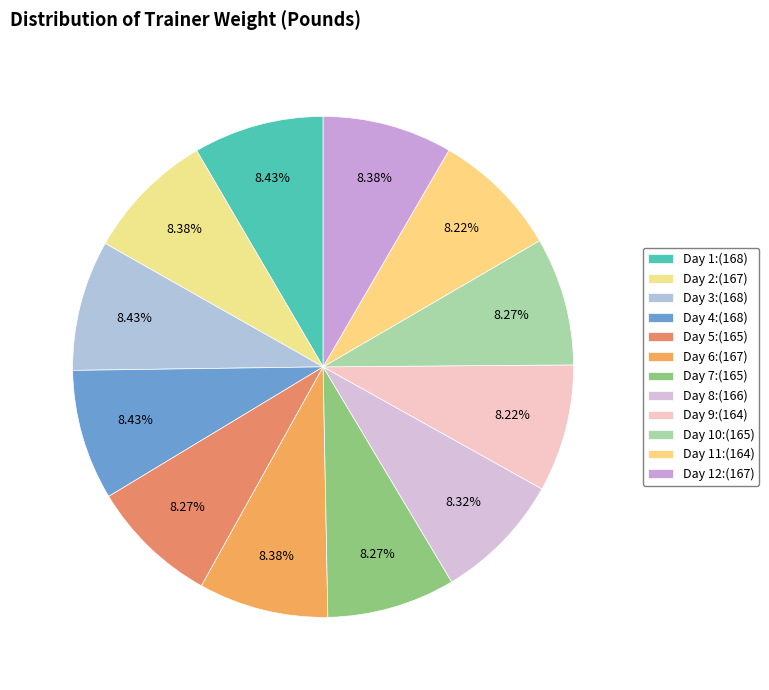

What is the largest slice in the pie chart?

1